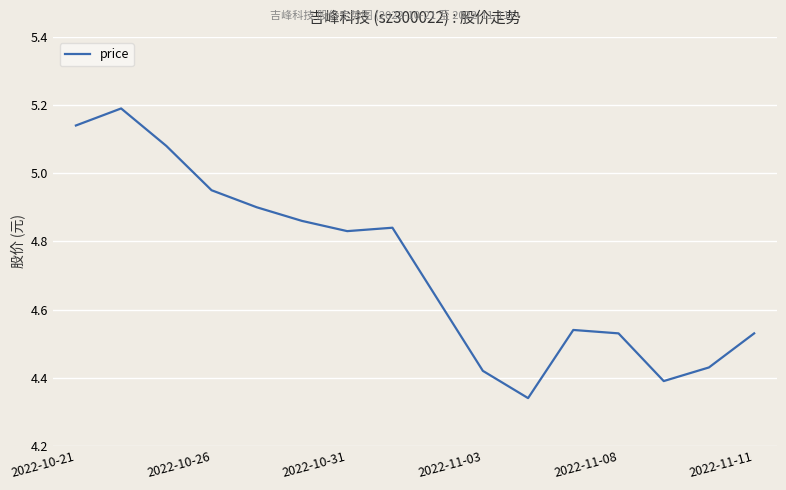

Between 2022-10-21 and 2022-11-08, which is larger?

2022-10-21